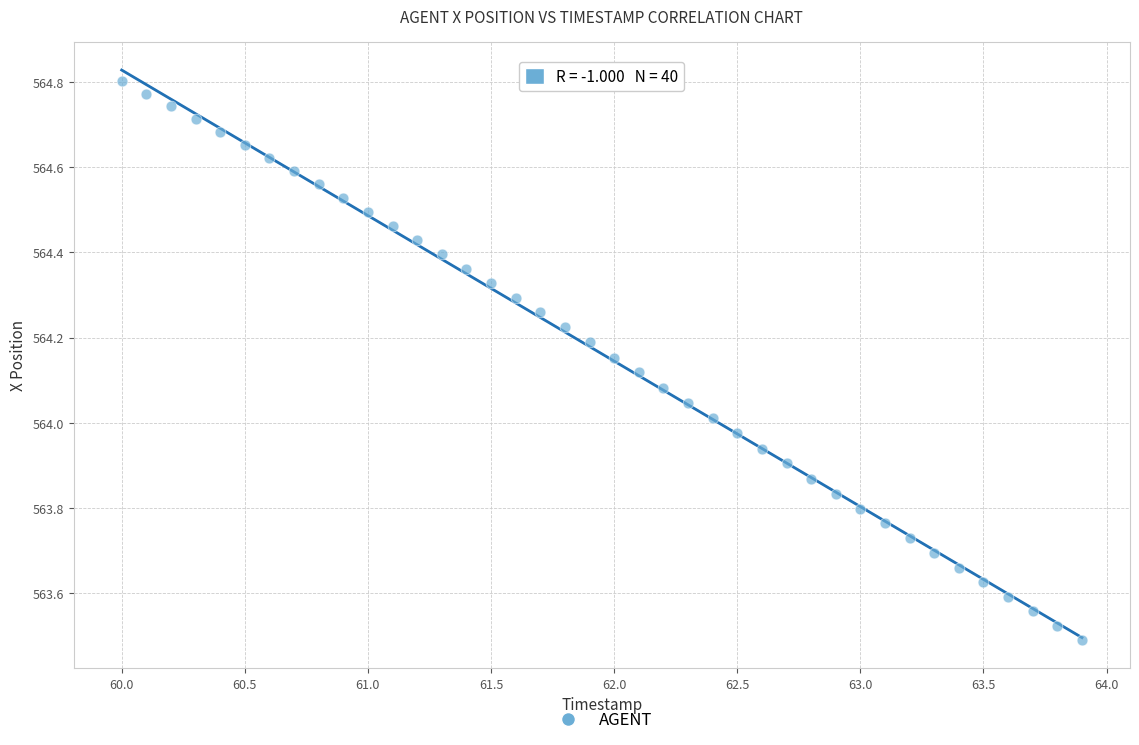

What is the range of Y values (max minus min)?

1.3